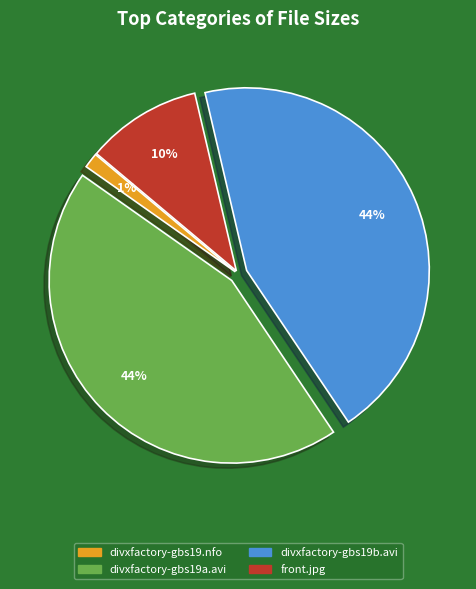

Which slice is the smallest?

divxfactory-gbs19.nfo